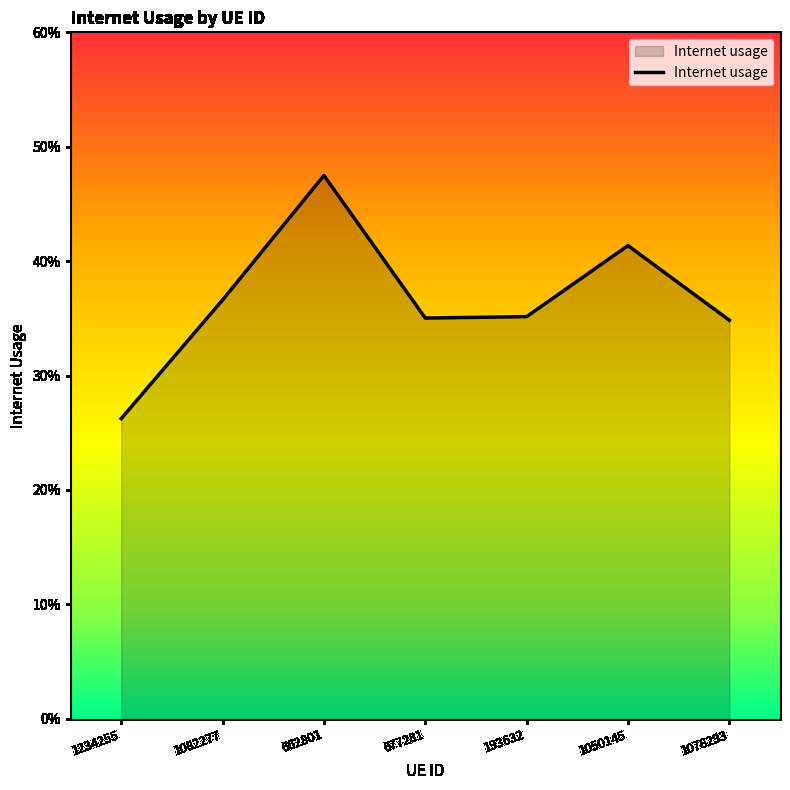

What is the approximate value at 1234255?

0.3